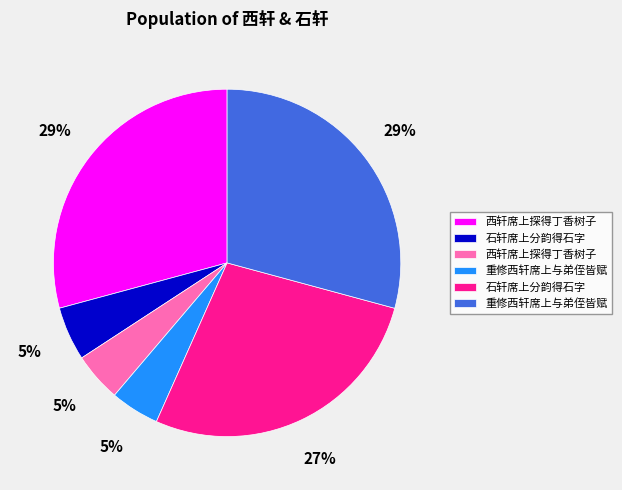

To the nearest percent, what is the average slice percentage?

17%